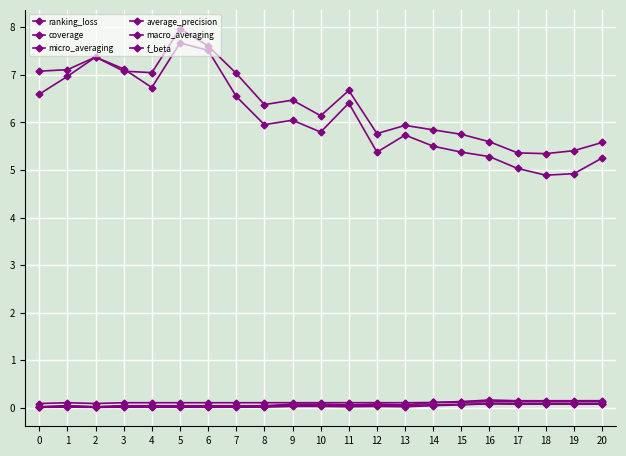

Reading right to left, what are all the values shown in this chart?

ranking_loss: 20=5.2	19=4.9	18=4.9	17=5.0	16=5.3	15=5.4	14=5.5	13=5.7	12=5.4	11=6.4	10=5.8	9=6.0	8=6.0	7=6.5	6=7.5	5=7.7	4=6.7	3=7.1	2=7.4	1=7.0	0=6.6
coverage: 20=5.6	19=5.4	18=5.3	17=5.4	16=5.6	15=5.8	14=5.8	13=5.9	12=5.8	11=6.7	10=6.1	9=6.5	8=6.4	7=7.0	6=7.6	5=8.0	4=7.0	3=7.1	2=7.4	1=7.1	0=7.1
micro_averaging: 20=0.1	19=0.1	18=0.1	17=0.1	16=0.2	15=0.1	14=0.1	13=0.1	12=0.1	11=0.1	10=0.1	9=0.1	8=0.0	7=0.0	6=0.0	5=0.0	4=0.0	3=0.0	2=0.0	1=0.0	0=0.0
average_precision: 20=0.1	19=0.1	18=0.1	17=0.1	16=0.1	15=0.1	14=0.1	13=0.1	12=0.1	11=0.1	10=0.1	9=0.1	8=0.1	7=0.1	6=0.1	5=0.1	4=0.1	3=0.1	2=0.1	1=0.1	0=0.1
macro_averaging: 20=0.1	19=0.1	18=0.1	17=0.1	16=0.1	15=0.1	14=0.1	13=0.0	12=0.1	11=0.0	10=0.1	9=0.1	8=0.0	7=0.0	6=0.0	5=0.0	4=0.0	3=0.0	2=0.0	1=0.0	0=0.0
f_beta: 20=0.1	19=0.1	18=0.1	17=0.1	16=0.1	15=0.1	14=0.0	13=0.0	12=0.0	11=0.0	10=0.0	9=0.0	8=0.0	7=0.0	6=0.0	5=0.0	4=0.0	3=0.0	2=0.0	1=0.0	0=0.0